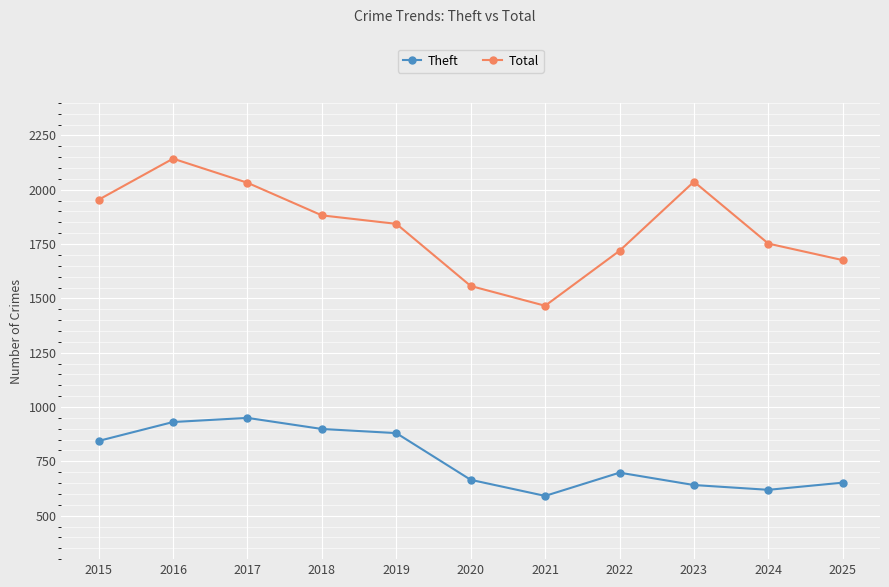

At which category is the sum across all series the highest?

2016